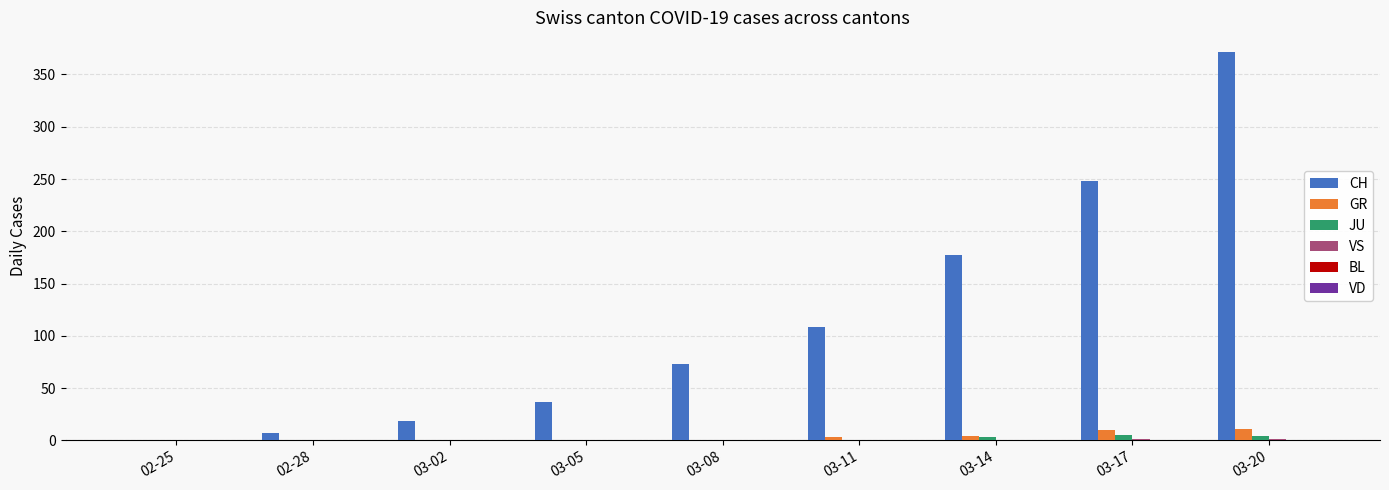

Count the number of categories in the chart.

9